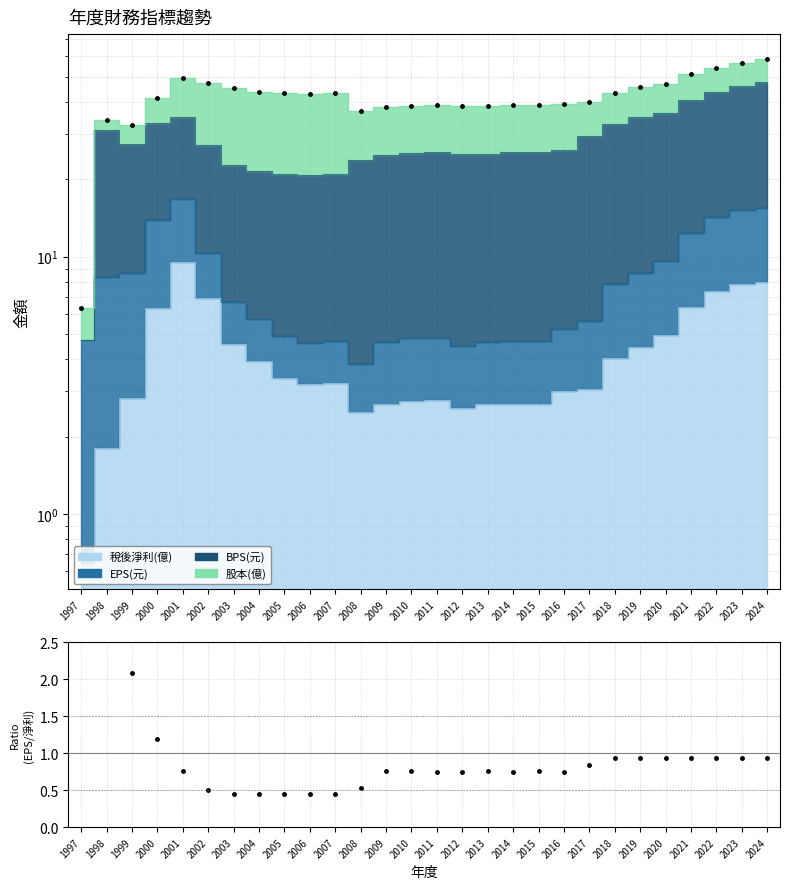

Rank the categories by value from lowest to highest.

2003, 2004, 2006, 2007, 2005, 2002, 2008, 2014, 2016, 2011, 2012, 2009, 2013, 2010, 2015, 2001, 2017, 2019, 2020, 2024, 2023, 2022, 2021, 2018, 2000, 1999, 1998, 1997